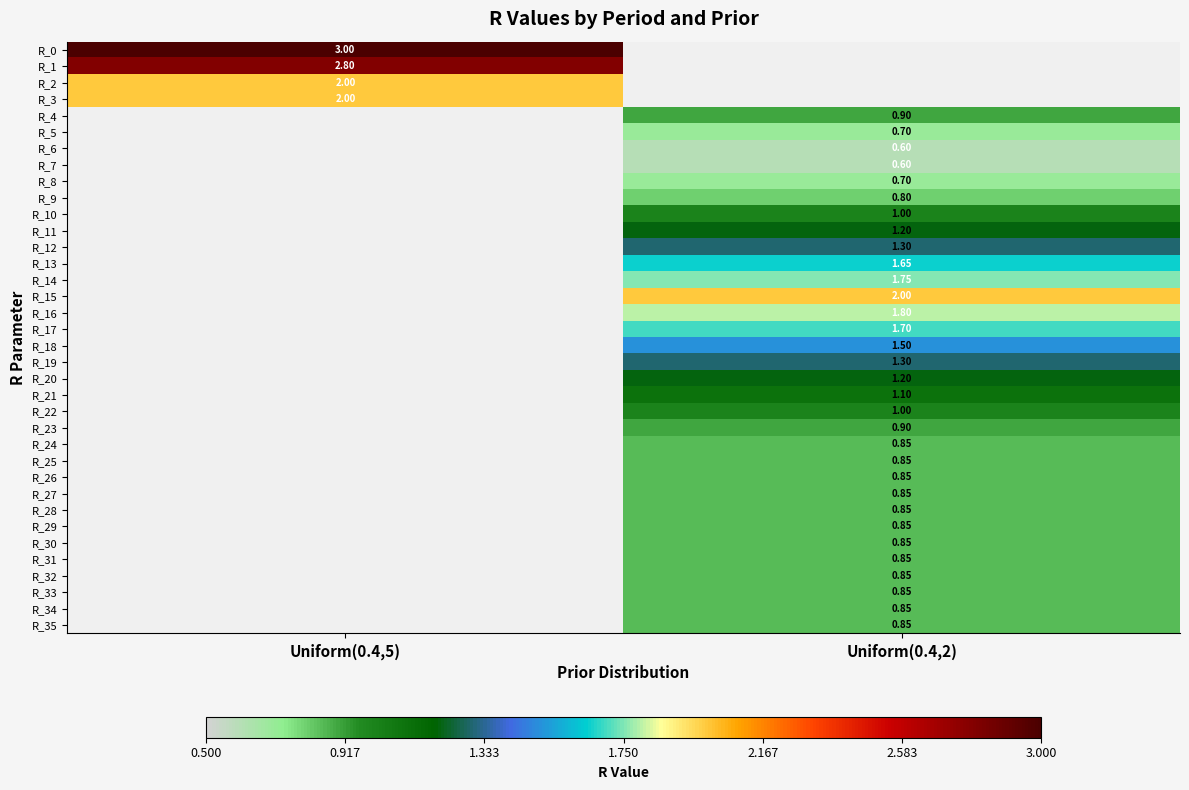

Is the value of R_9 at Uniform(0.4,2) greater than the value of R_21 at Uniform(0.4,2)?

No